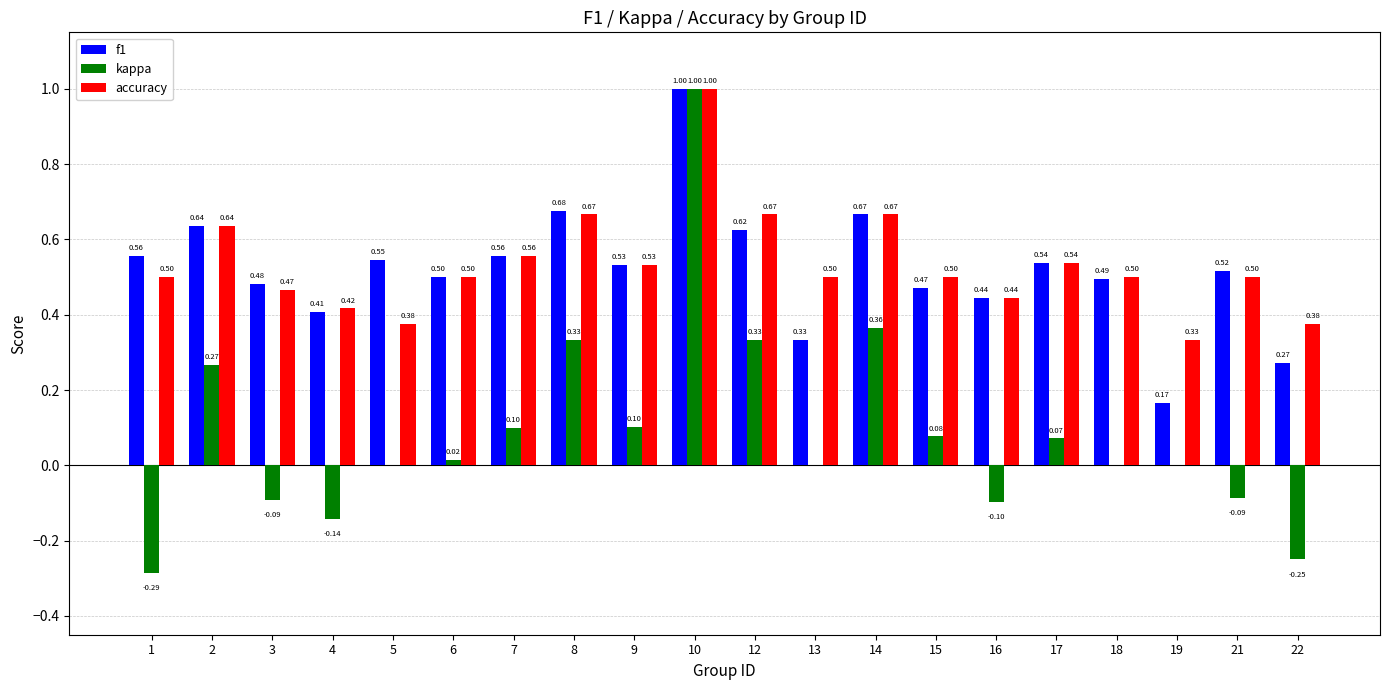

What is the total value across all series at 6?

1.0